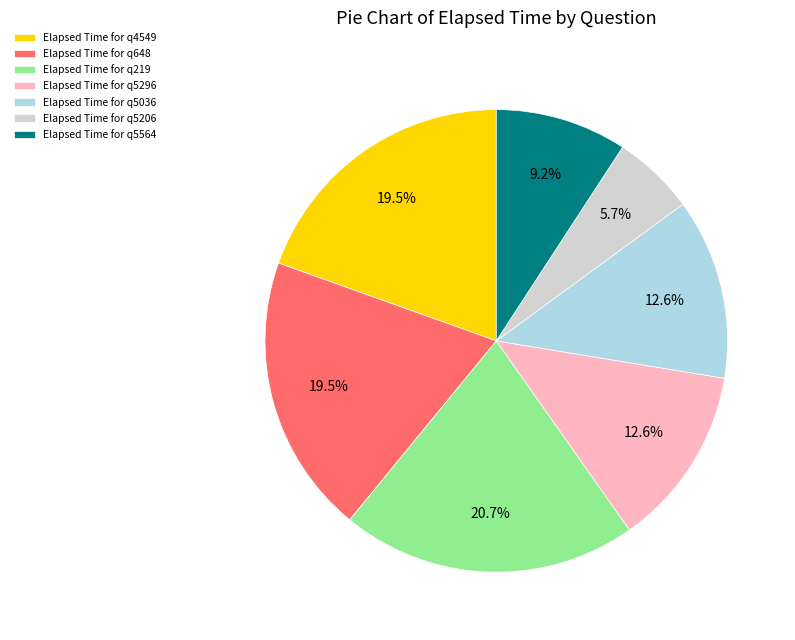

To the nearest percent, what is the average slice percentage?

14%